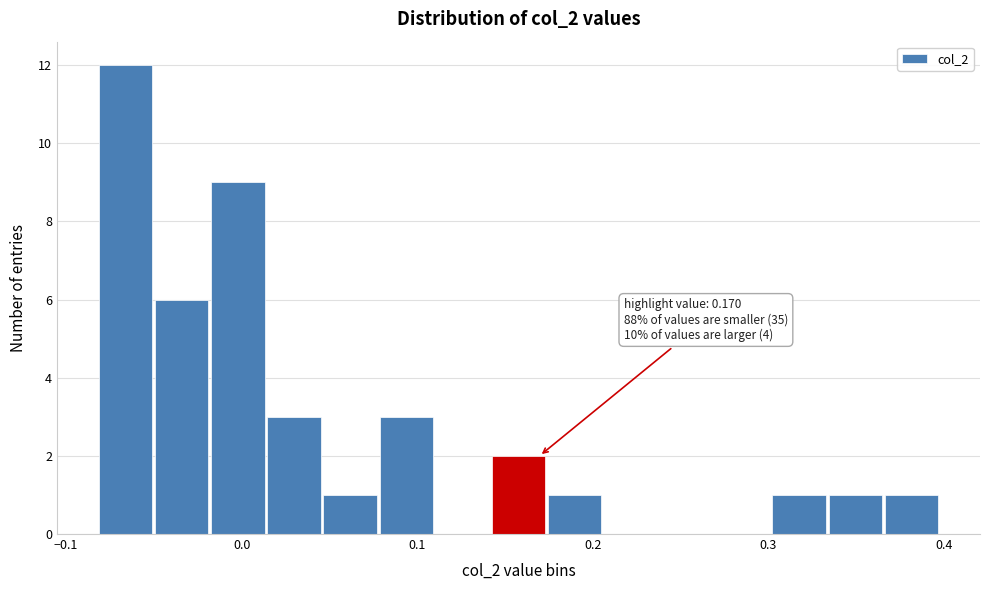

Around what value on the x-axis is the tallest bar? Give the approximate position of its centre, as read against the axis.

-0.07